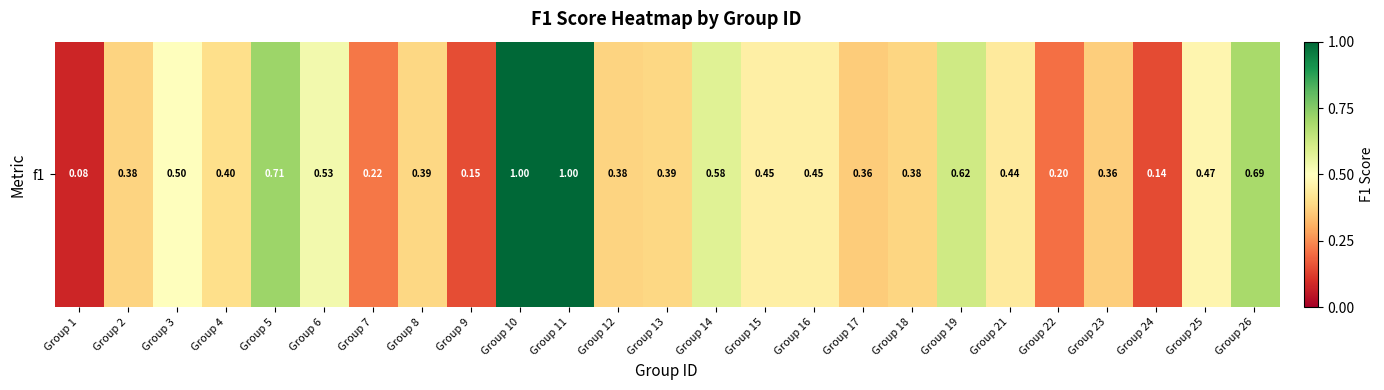

What is the sum of all values?

11.3